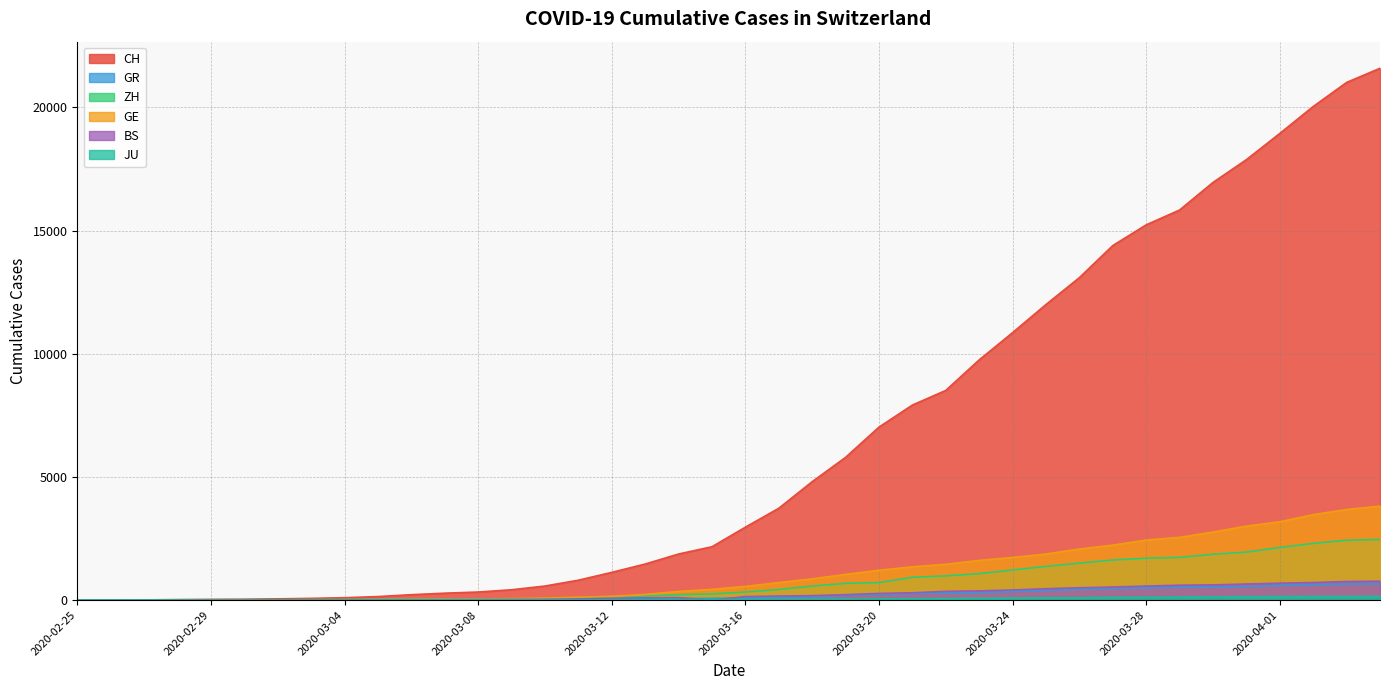

Reading right to left, list all the values displayed in this chart.

CH: 21593	21017	20040	18946	17882	16957	15837	15235	14394	13091	12000	10858	9752	8512	7918	7022	5794	4807	3727	2959	2165	1870	1463	1125	807	570	419	327	280	219	142	97	69	50	36	30	20	8	4	0
GR: 657	649	622	592	547	535	519	495	474	433	393	343	300	284	258	226	182	128	101	84	71	56	53	43	31	22	18	18	17	16	14	12	9	9	6	6	6	2	2	0
ZH: 2461	2428	2300	2136	1947	1859	1733	1701	1627	1500	1368	1221	1073	984	925	711	679	568	429	326	250	218	163	140	101	62	49	40	34	29	23	15	13	10	7	6	2	2	0	0
GE: 3816	3678	3469	3180	3003	2761	2547	2436	2231	2073	1870	1729	1611	1453	1350	1212	1041	863	710	556	435	351	227	155	114	80	60	45	43	30	20	16	14	11	10	9	5	1	1	0
BS: 767	754	714	687	653	617	605	569	530	501	462	410	374	356	297	270	220	181	164	143	0	100	92	73	49	33	28	24	21	15	8	3	3	1	1	1	1	1	0	0
JU: 154	149	149	145	140	128	127	119	114	100	92	82	69	61	54	44	36	32	29	25	19	18	17	12	7	7	7	5	5	4	4	2	2	1	1	1	1	1	0	0